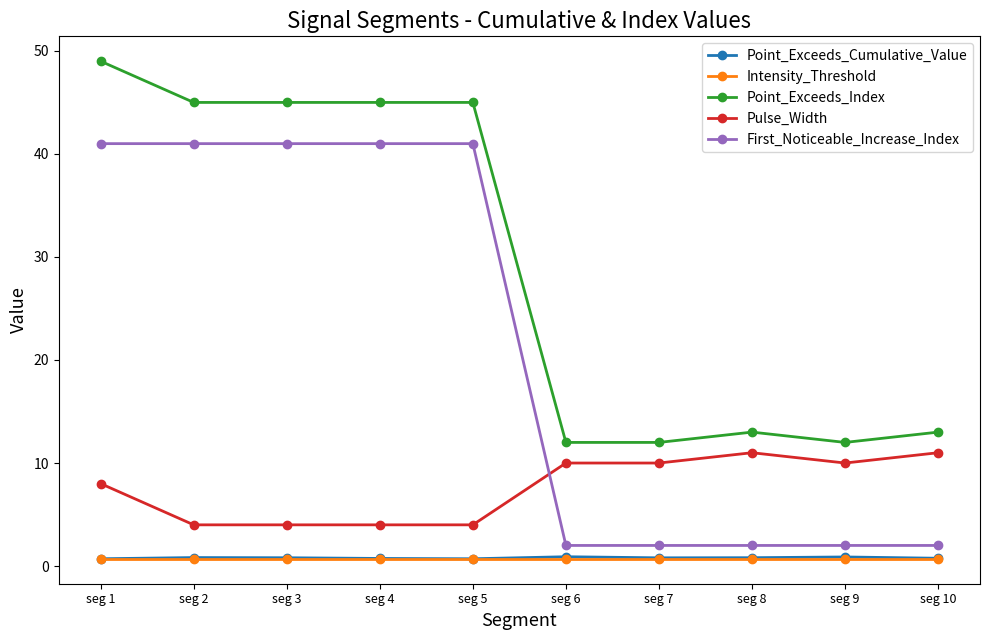

What is the maximum value for First_Noticeable_Increase_Index?

41.0